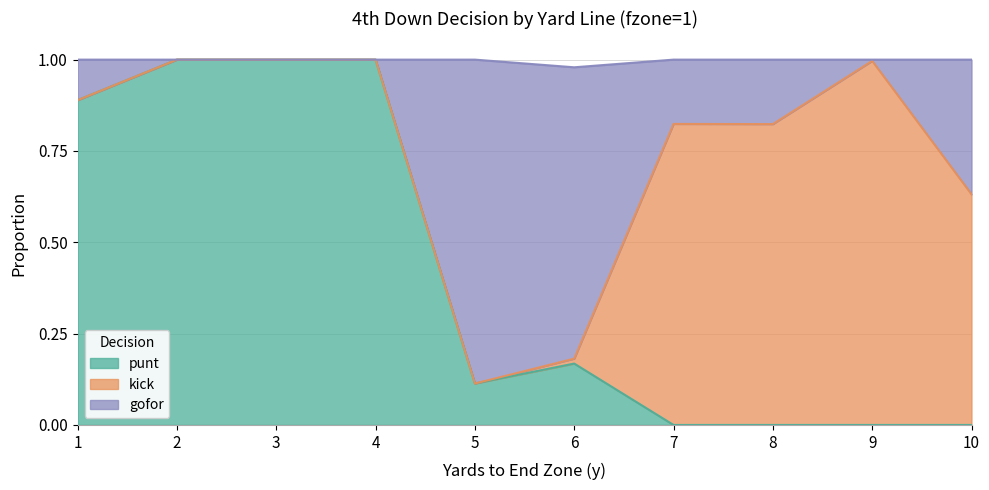

Is the value of gofor at 6 greater than the value of punt at 8?

Yes